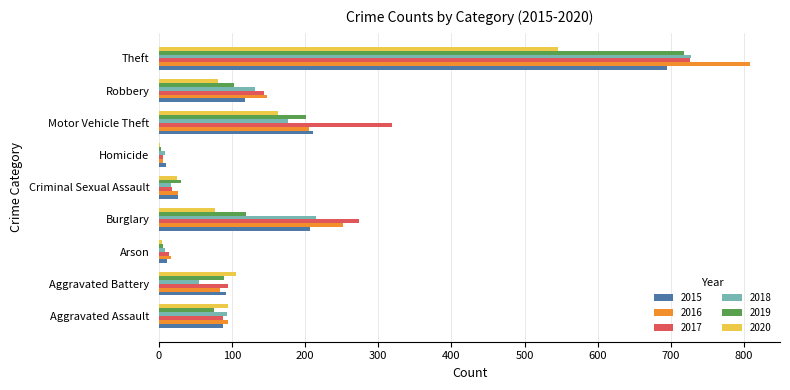

What is the total value across all series at Aggravated Battery?

518